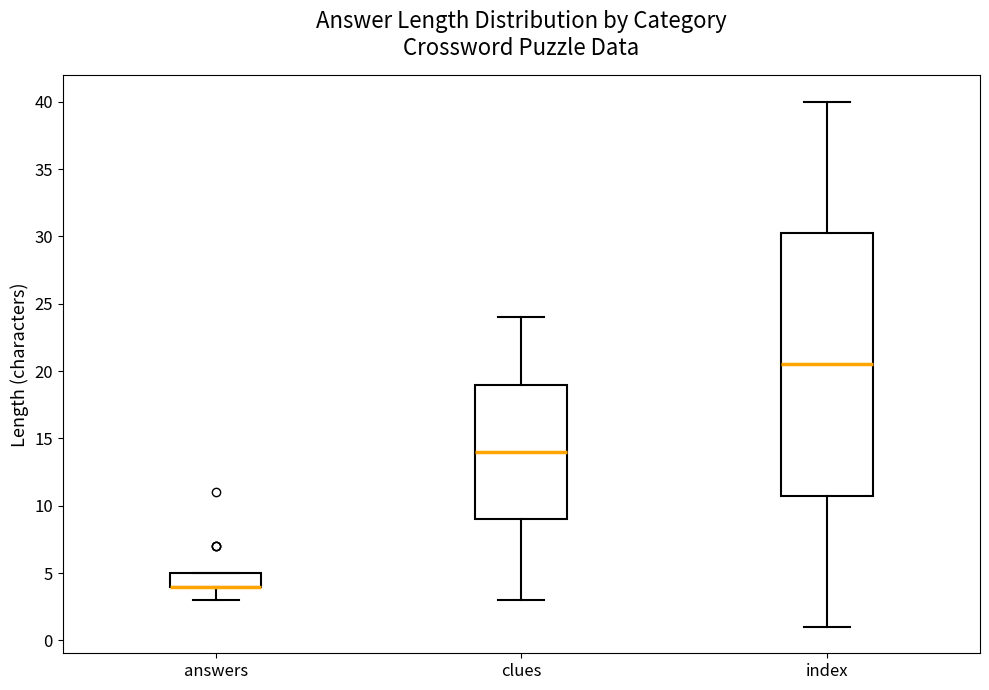

Comparing the boxes themselves (not the whiskers), which one is the tallest?

index